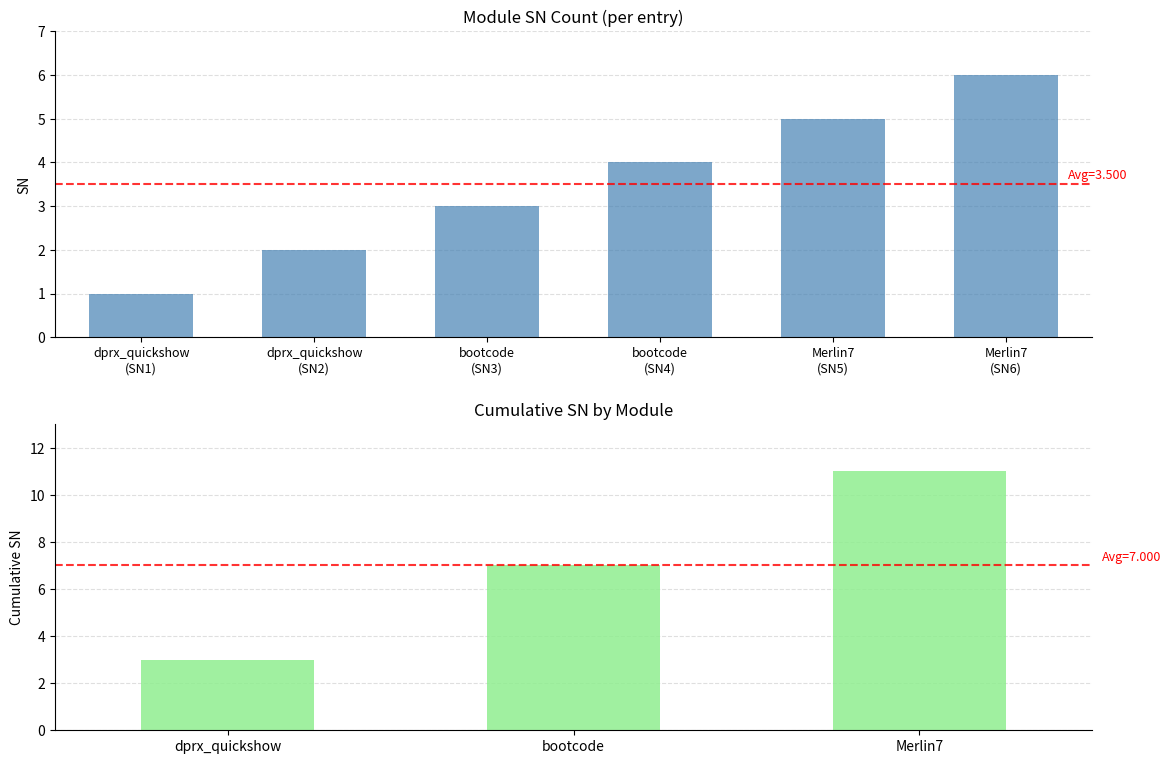

Rank the categories by value from highest to lowest.

Merlin7 (SN6), Merlin7 (SN5), bootcode (SN4), bootcode (SN3), dprx_quickshow (SN2), dprx_quickshow (SN1)